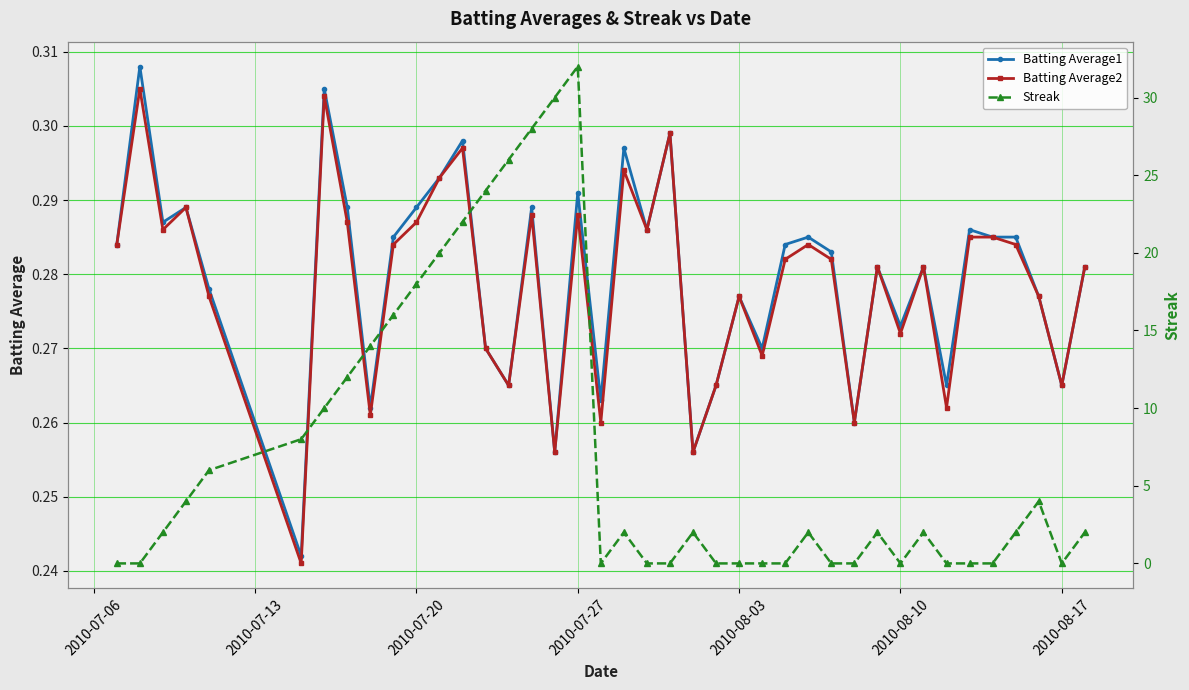

Which series has the largest range (max minus min)?

Streak